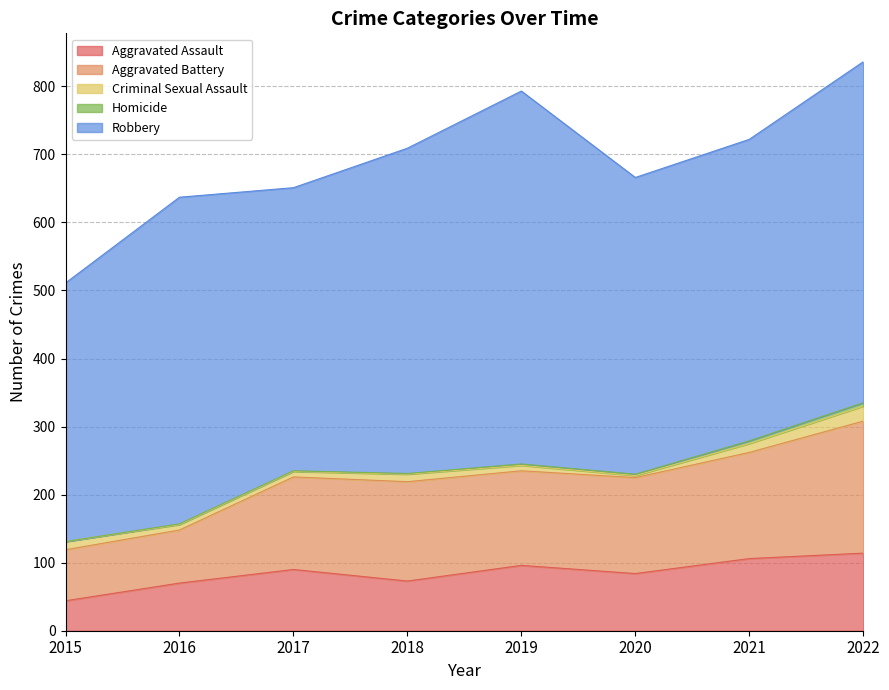

The Robbery series shows 686 at 2016. True or false?

False